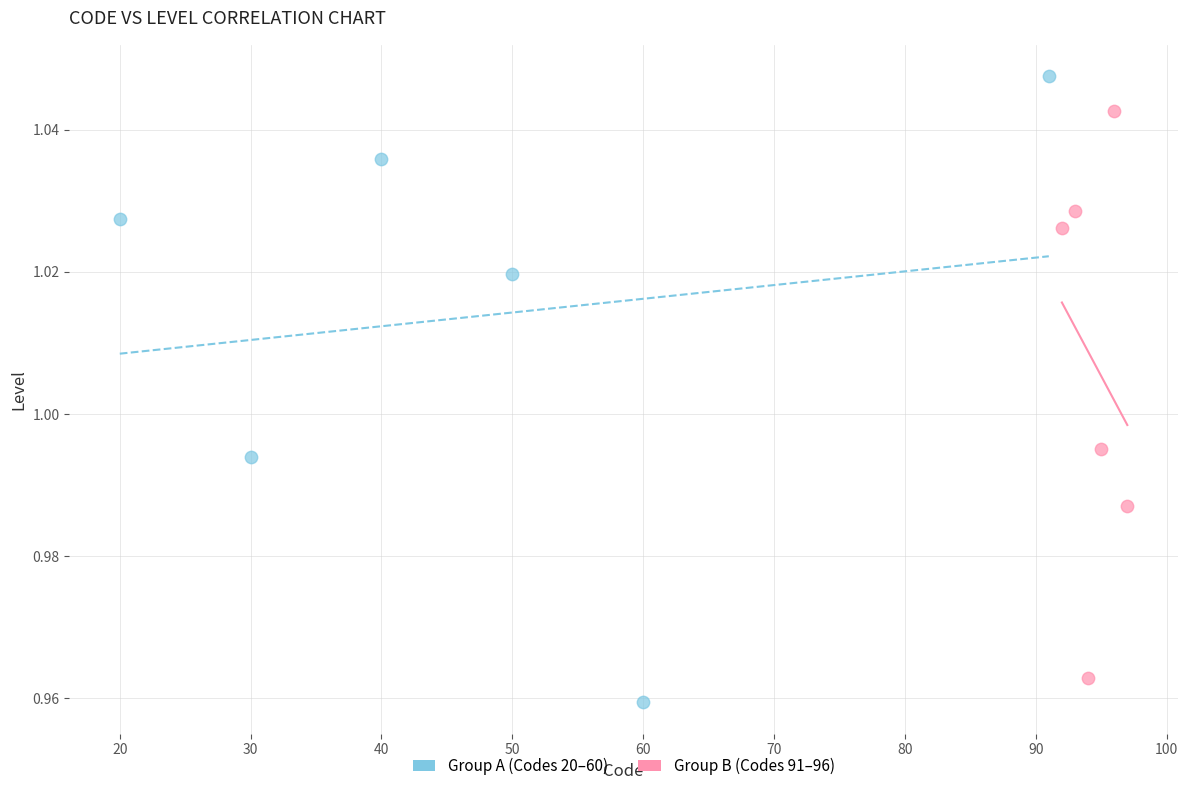

Which series contains the lowest Y value?

Group A (Codes 20–60)